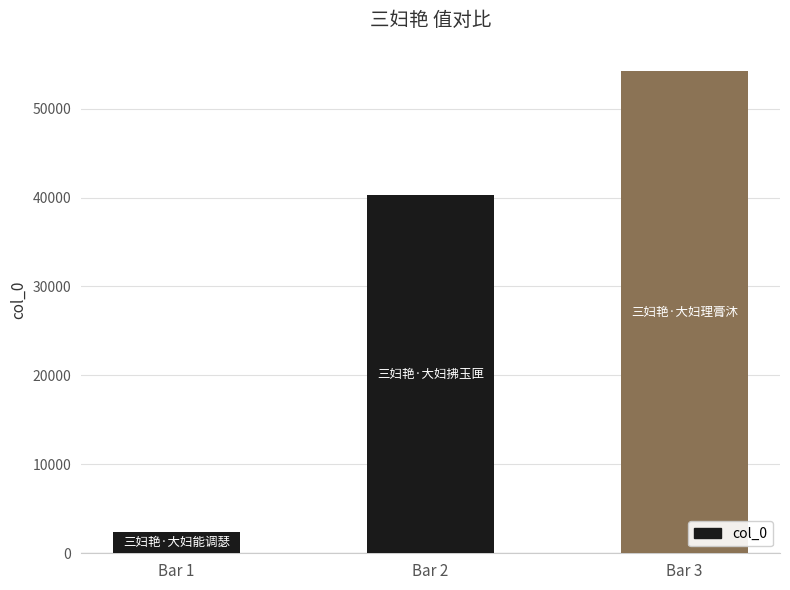

What is the minimum value shown in the chart?

2414